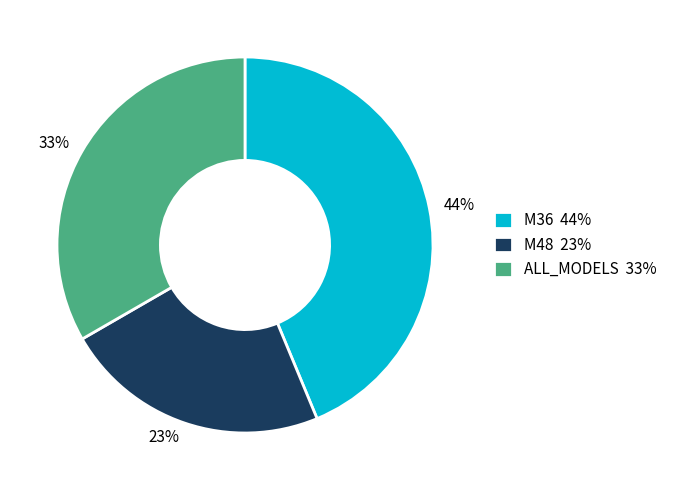

Count the number of slices in the pie.

3